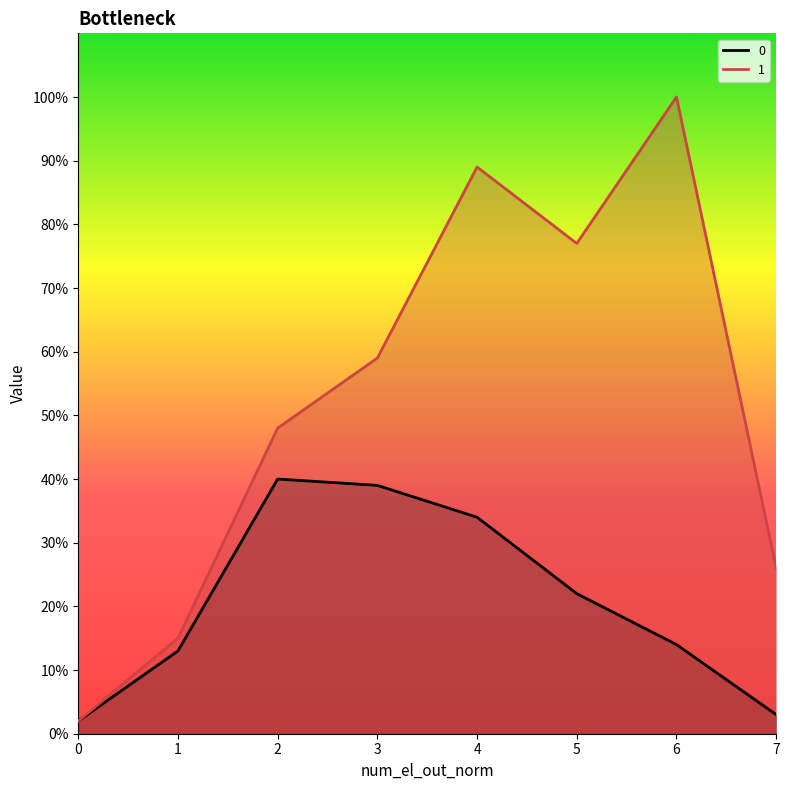

True or false: 1 has more than 2 interior local peaks.

False